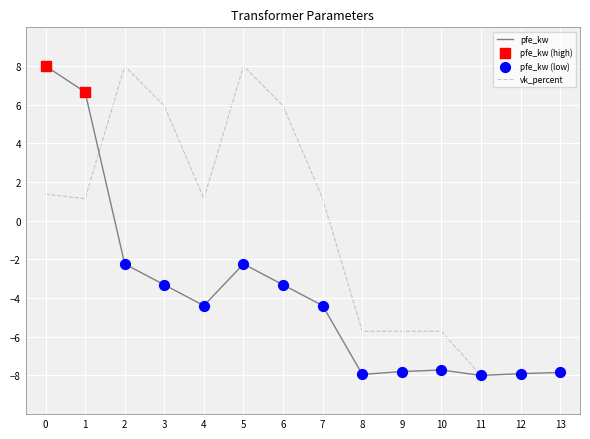

At how many categories does at least one series exceed -2?

8